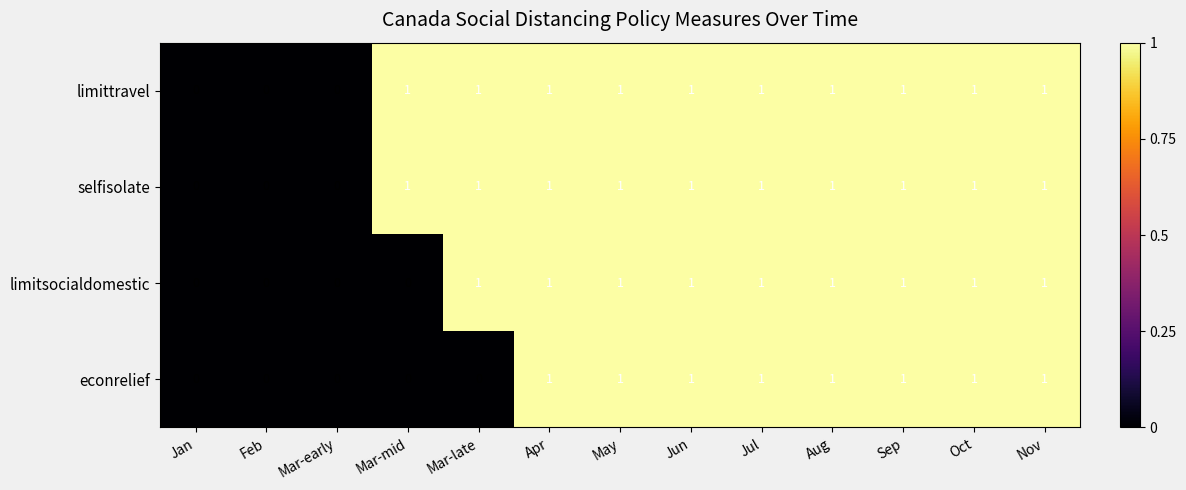

True or false: limittravel has a value of 1 at Apr.

True